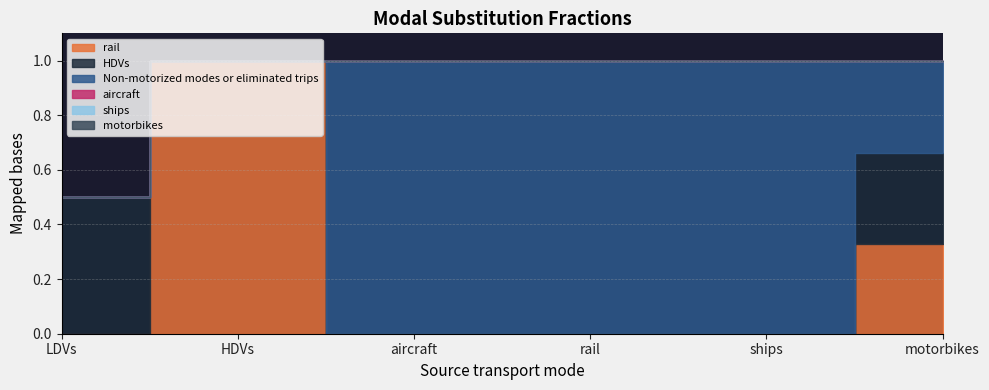

True or false: HDVs and Non-motorized modes or eliminated trips intersect in this chart.

False